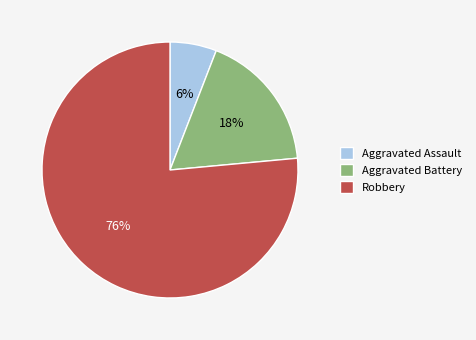

Combined, do Aggravated Battery and Aggravated Assault account for over 50%?

No